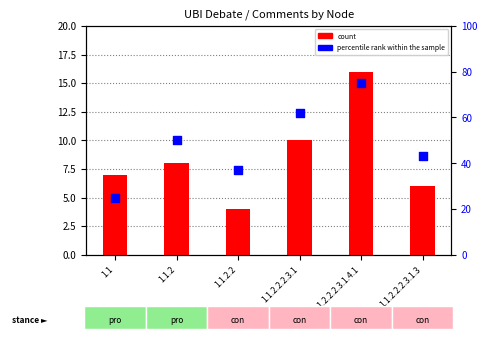

Which series has the largest total across all categories?

percentile rank within the sample